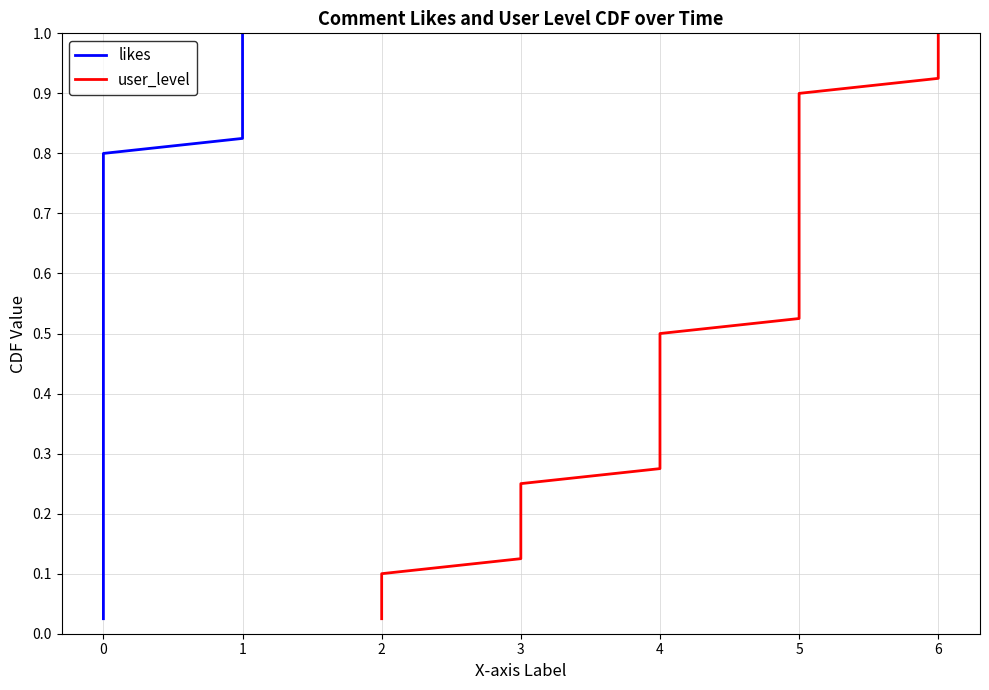

True or false: likes and user_level intersect in this chart.

False